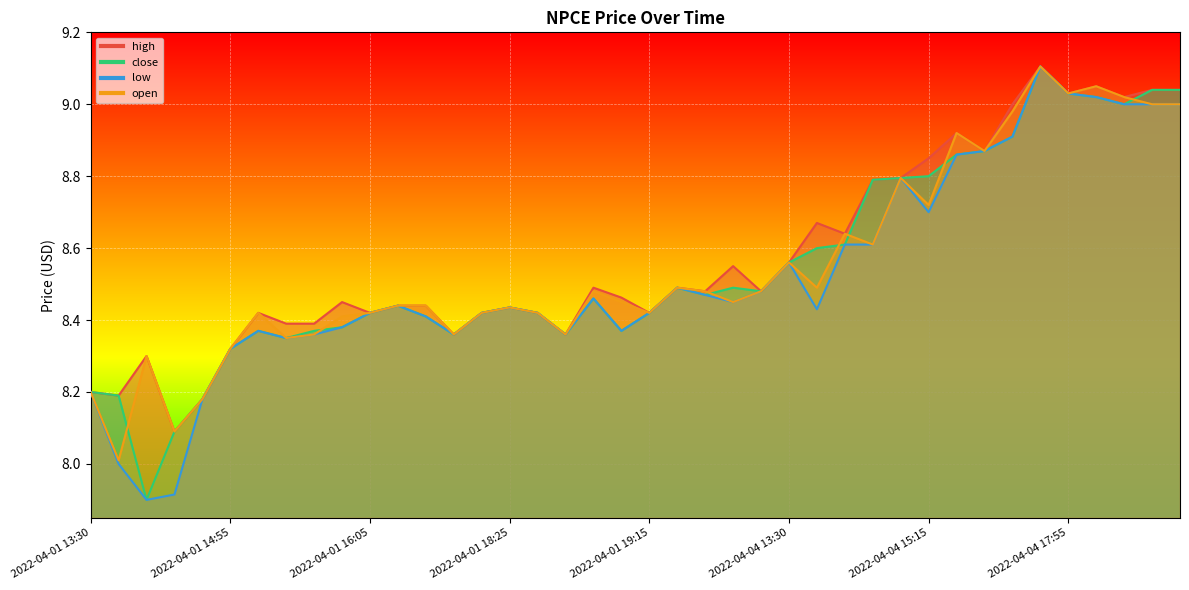

What is the minimum value shown in the chart?

7.9